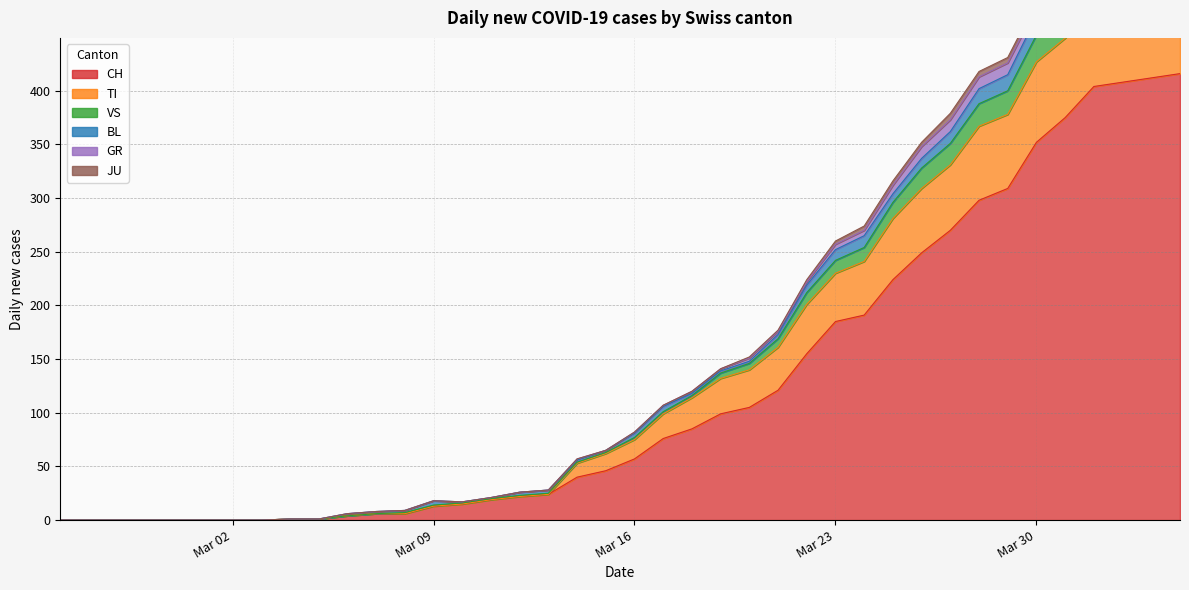

Where is the first local maximum for VS?

2020-04-05